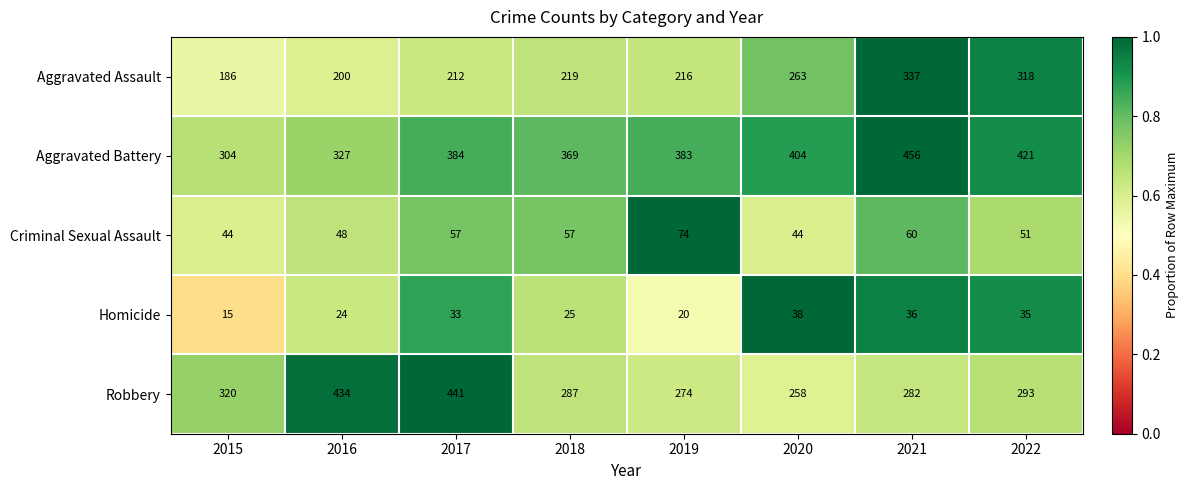

Rank the series by their maximum value, from highest to lowest.

Aggravated Battery, Robbery, Aggravated Assault, Criminal Sexual Assault, Homicide